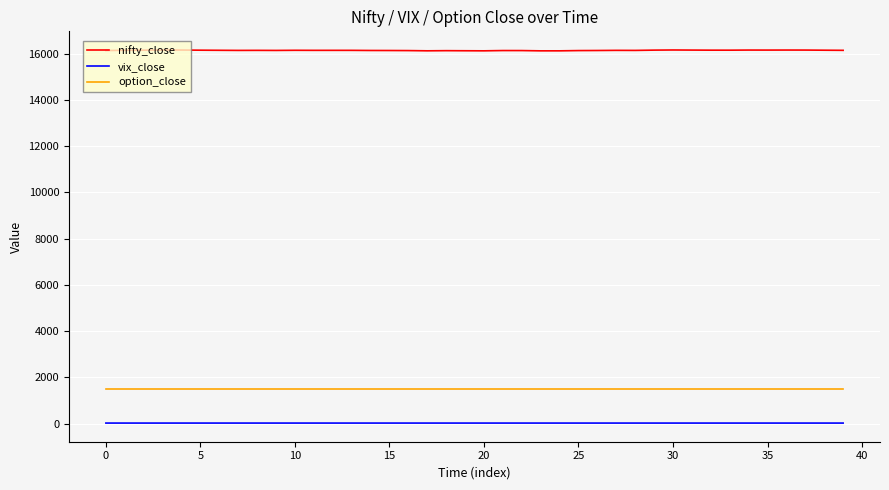

What is the lowest value of the option_close series?

1495.0